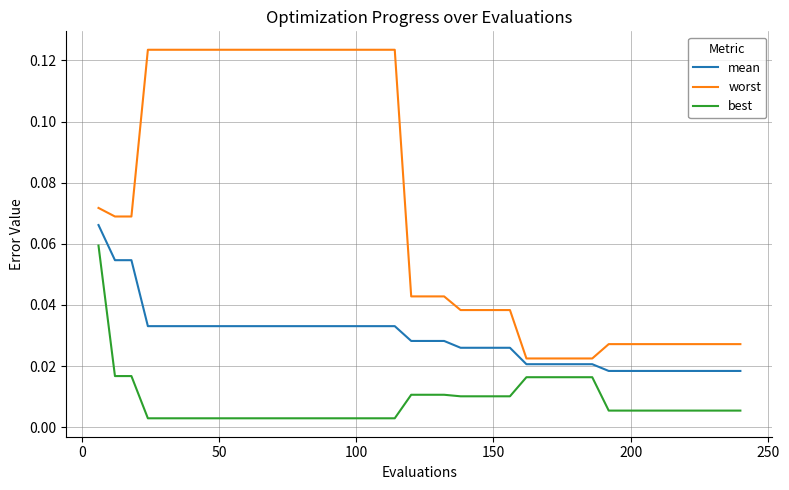

Which series has the largest total across all categories?

worst